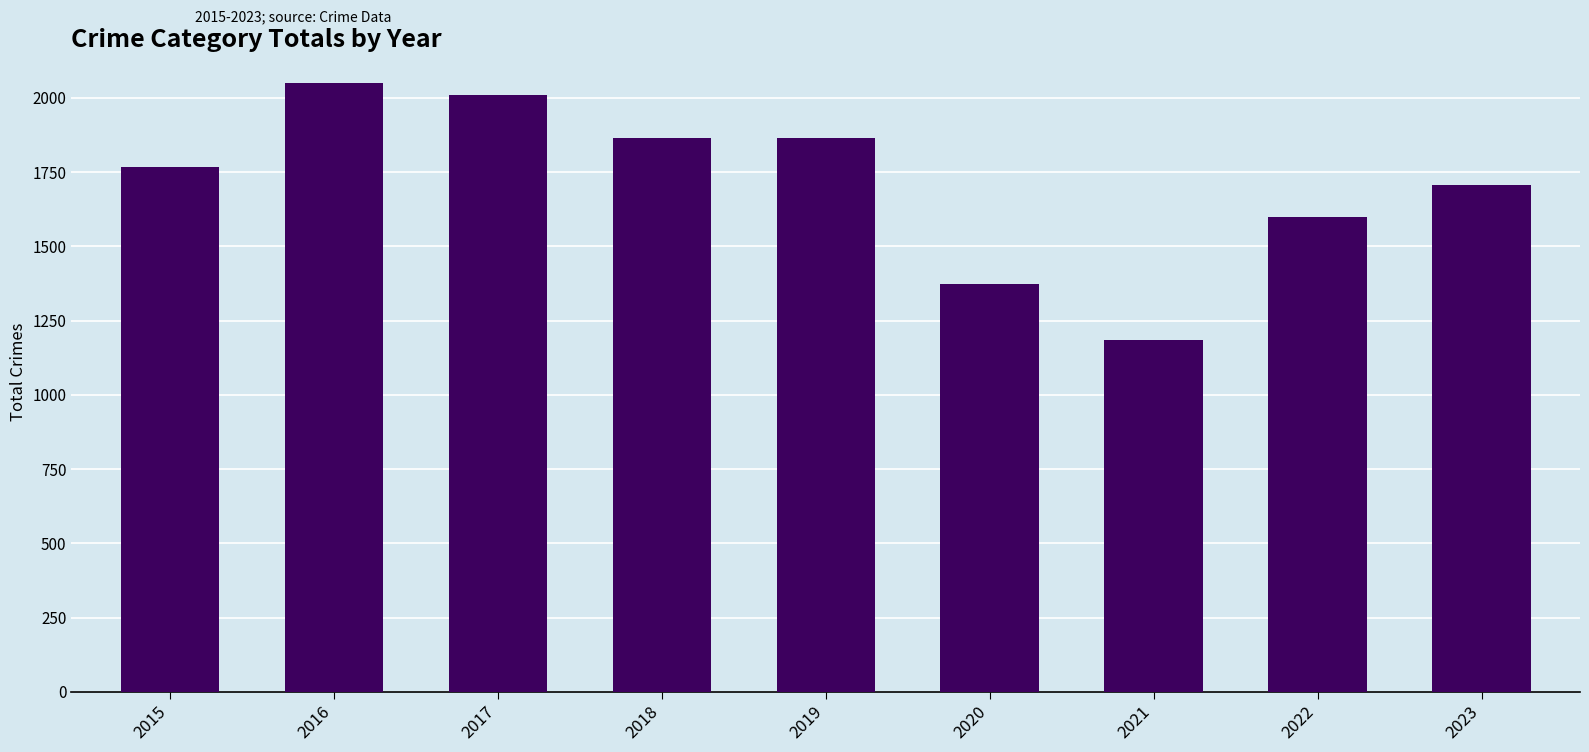

The chart shows a value of 1372 at 2020. True or false?

True